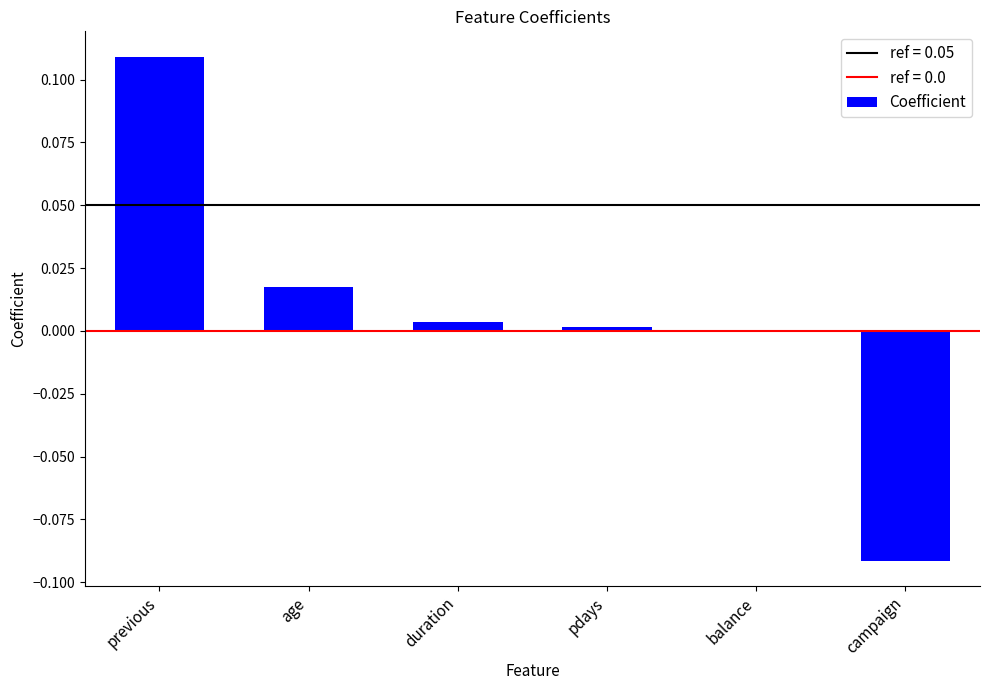

What is the change in value from previous to campaign?

-0.2